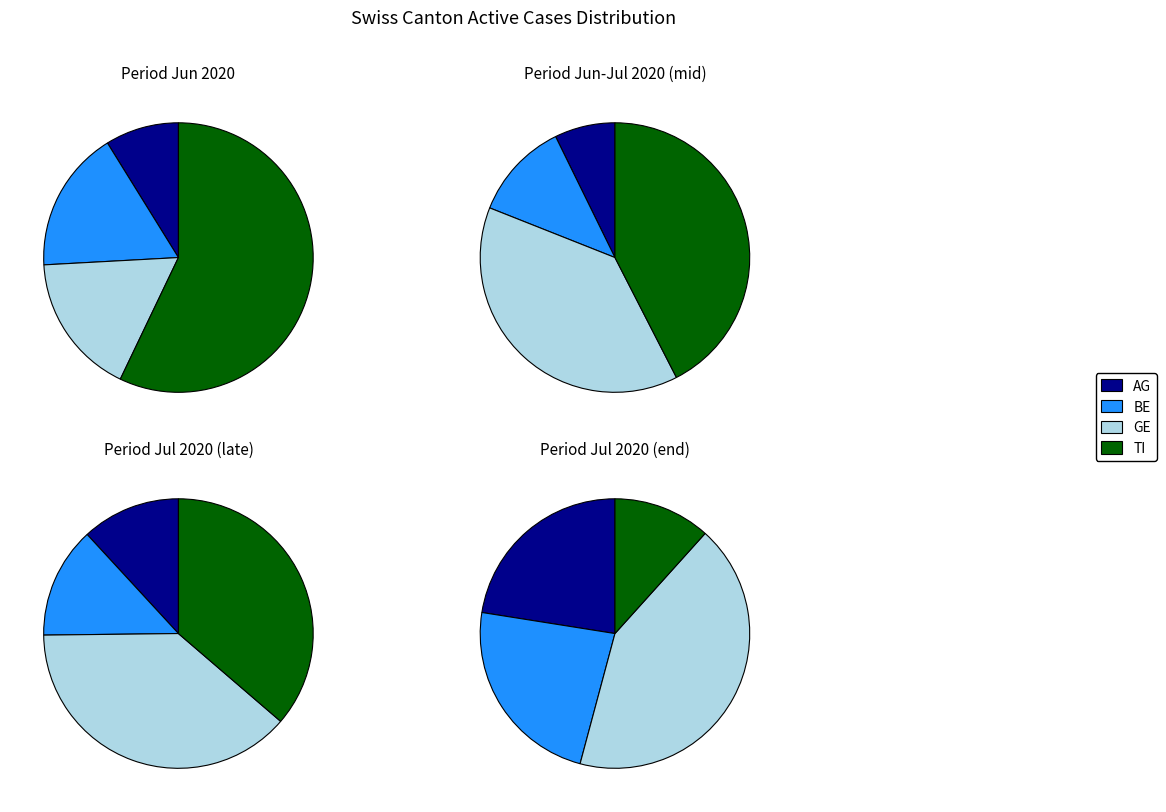

Is 8 the majority of the pie?

No